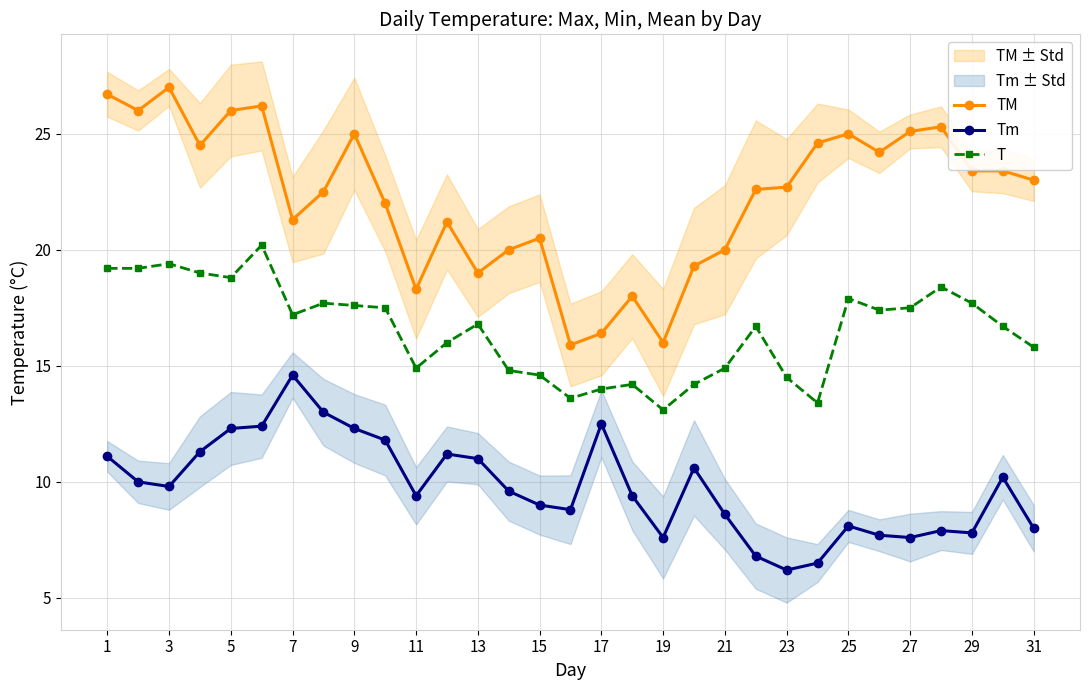

What is the lowest value of the TM series?

15.9